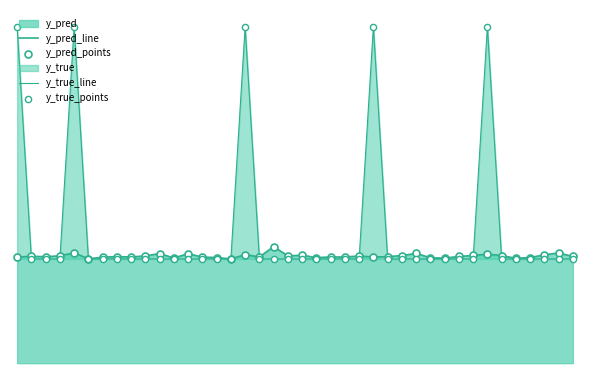

At which category is the sum across all series the highest?

4